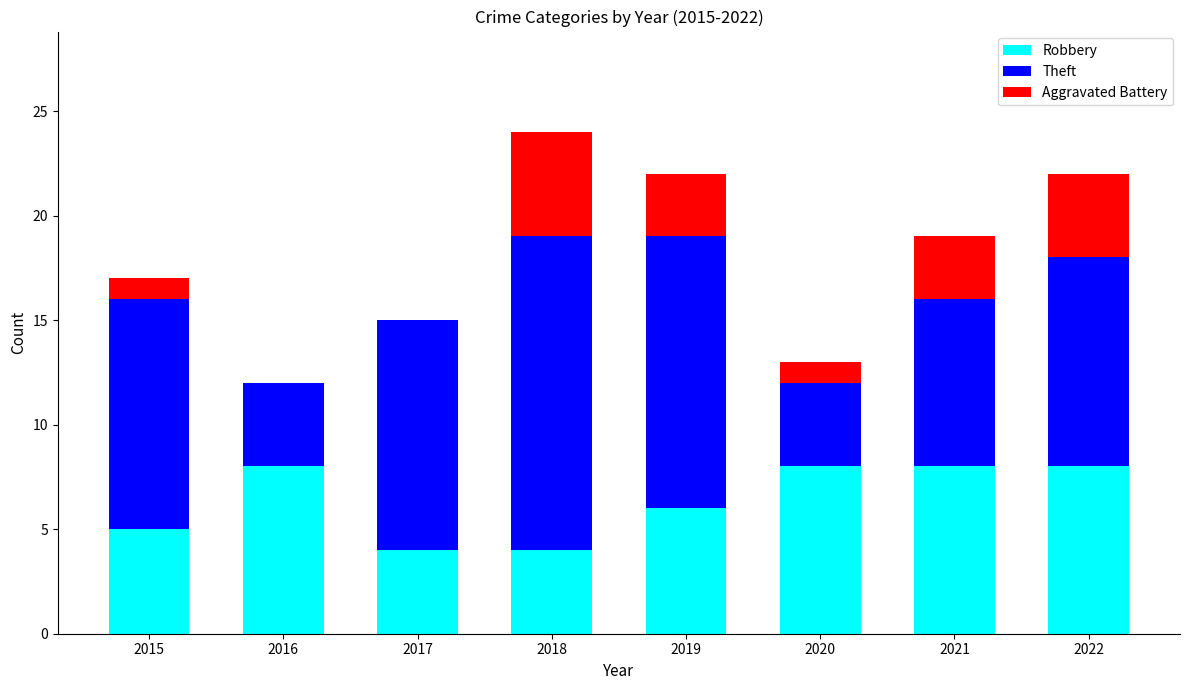

The value of Robbery at 2021 is 8. True or false?

True